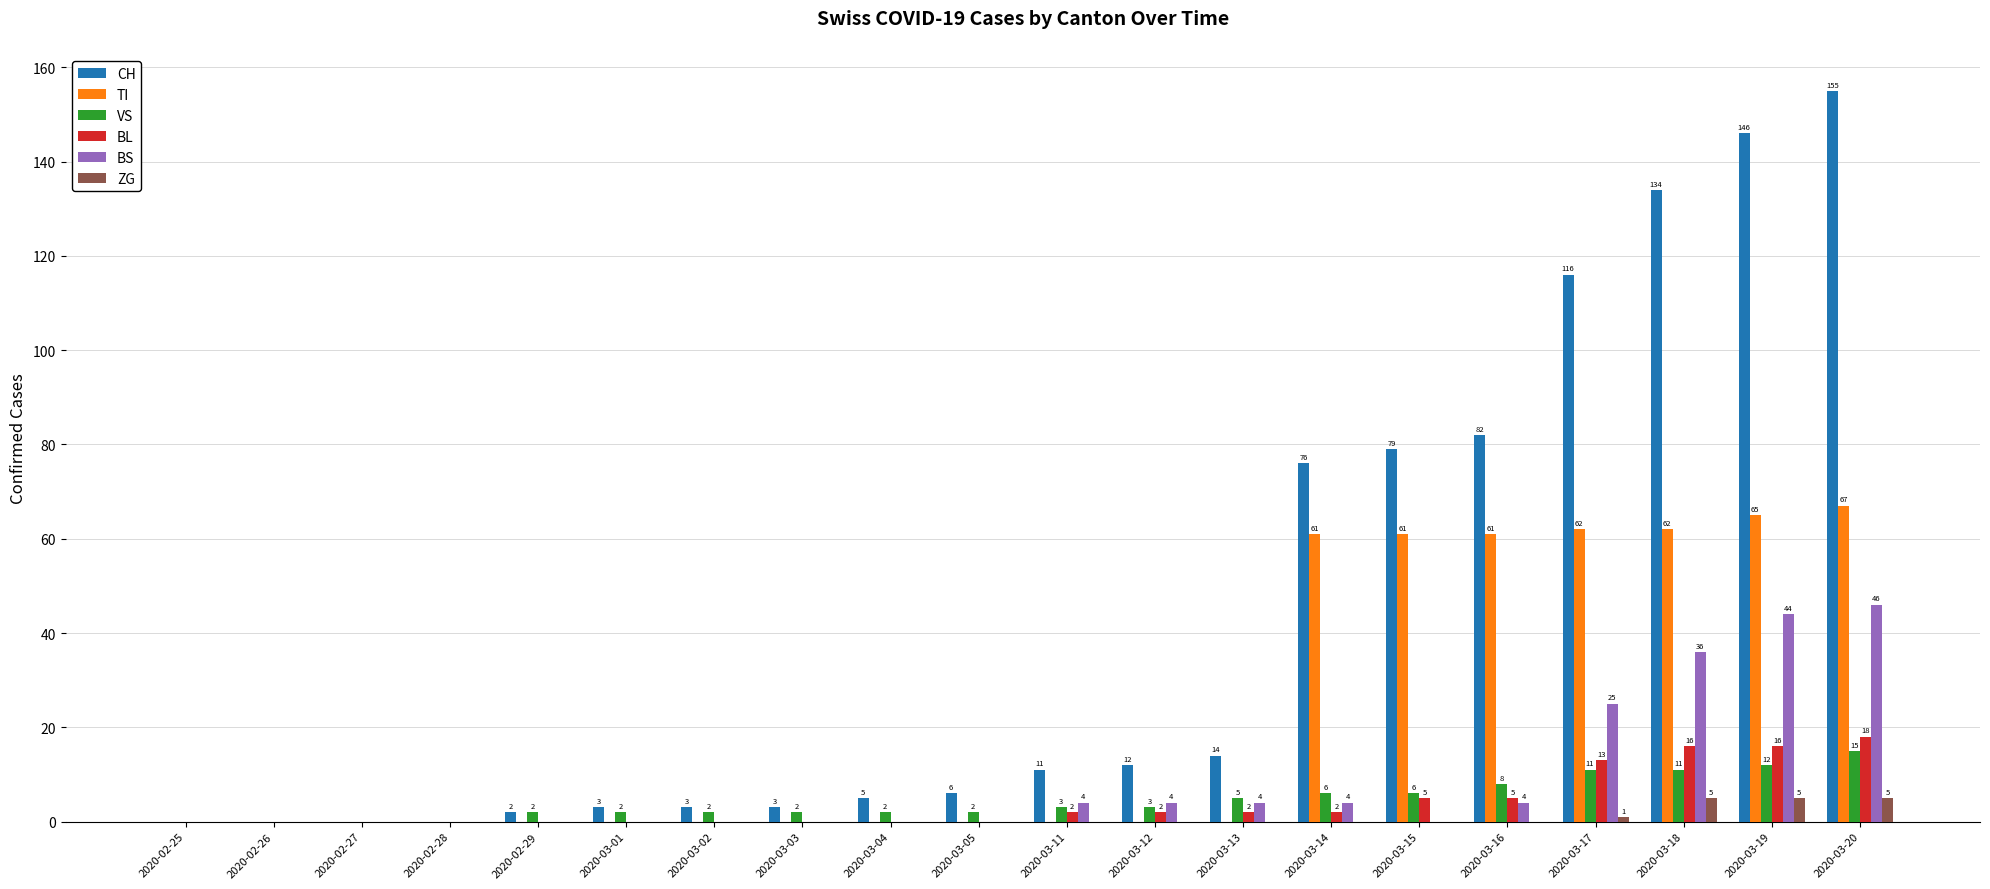

Are the bars grouped side by side (vs. stacked)?

Yes